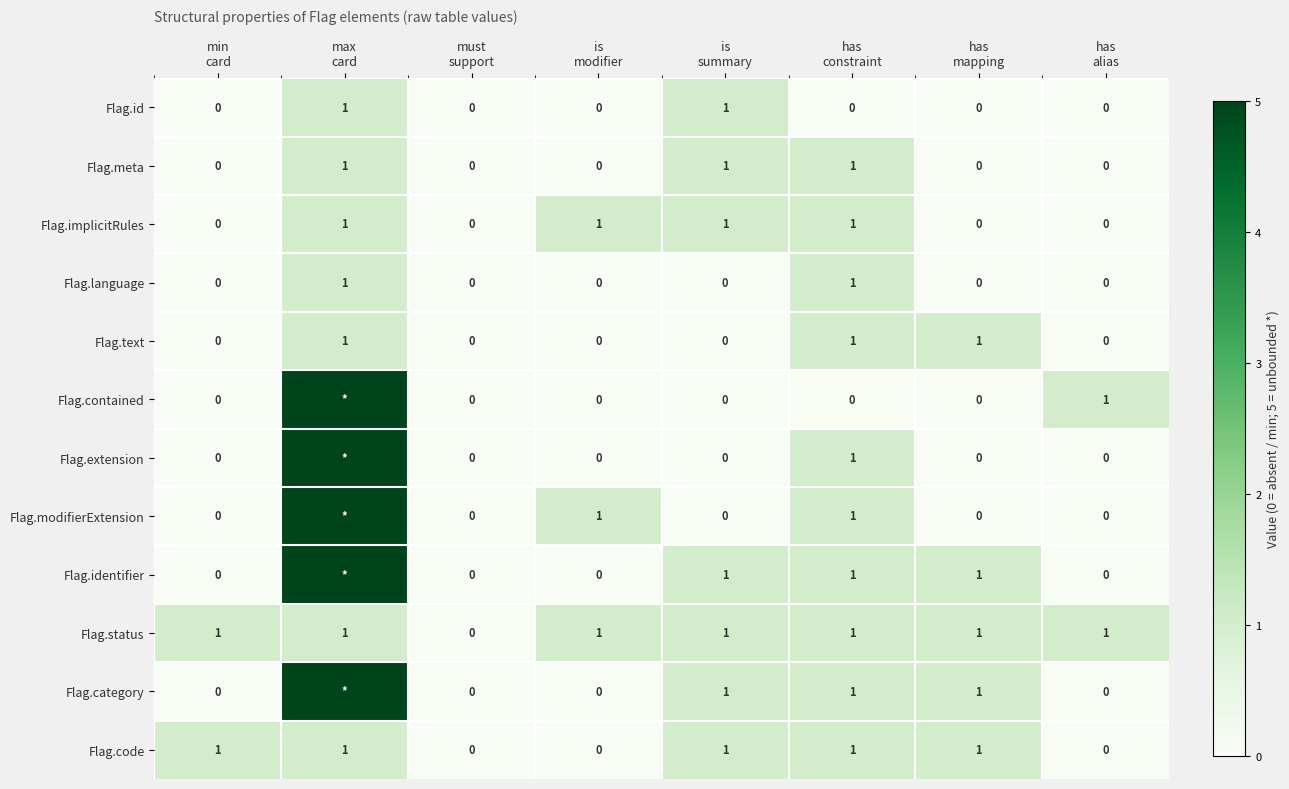

How many values in Flag.code are above zero?

5